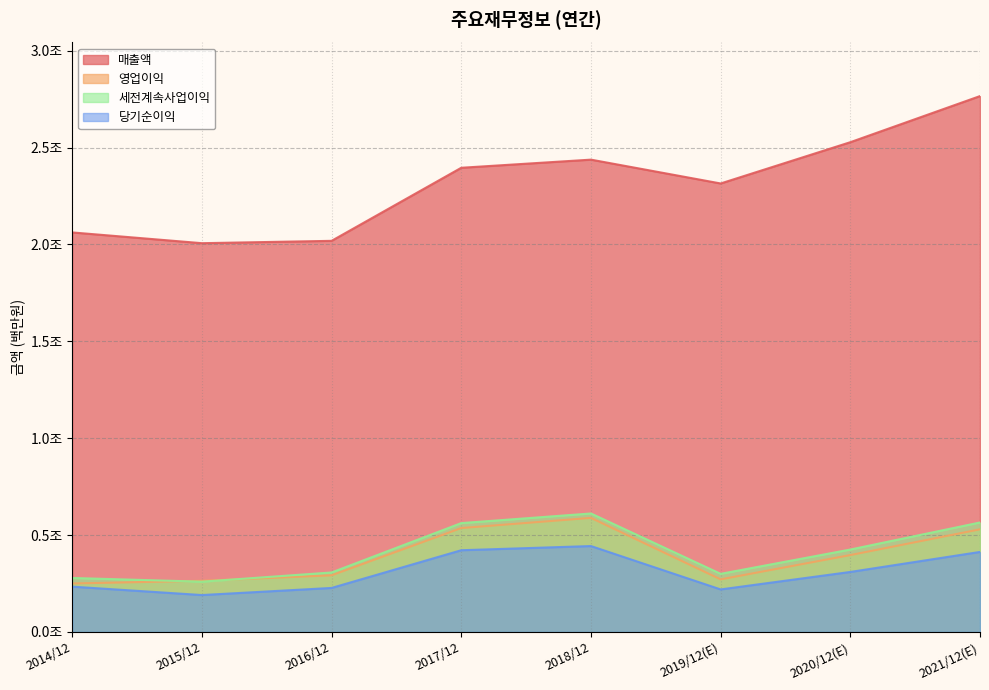

The value of 당기순이익 at 2021/12(E) is 413080. True or false?

True